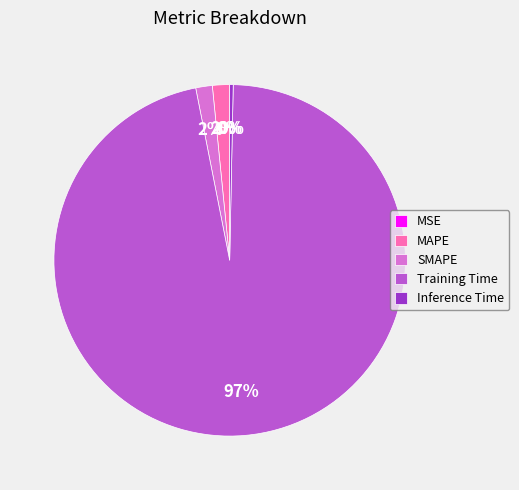

To the nearest percent, what is the average slice percentage?

20%